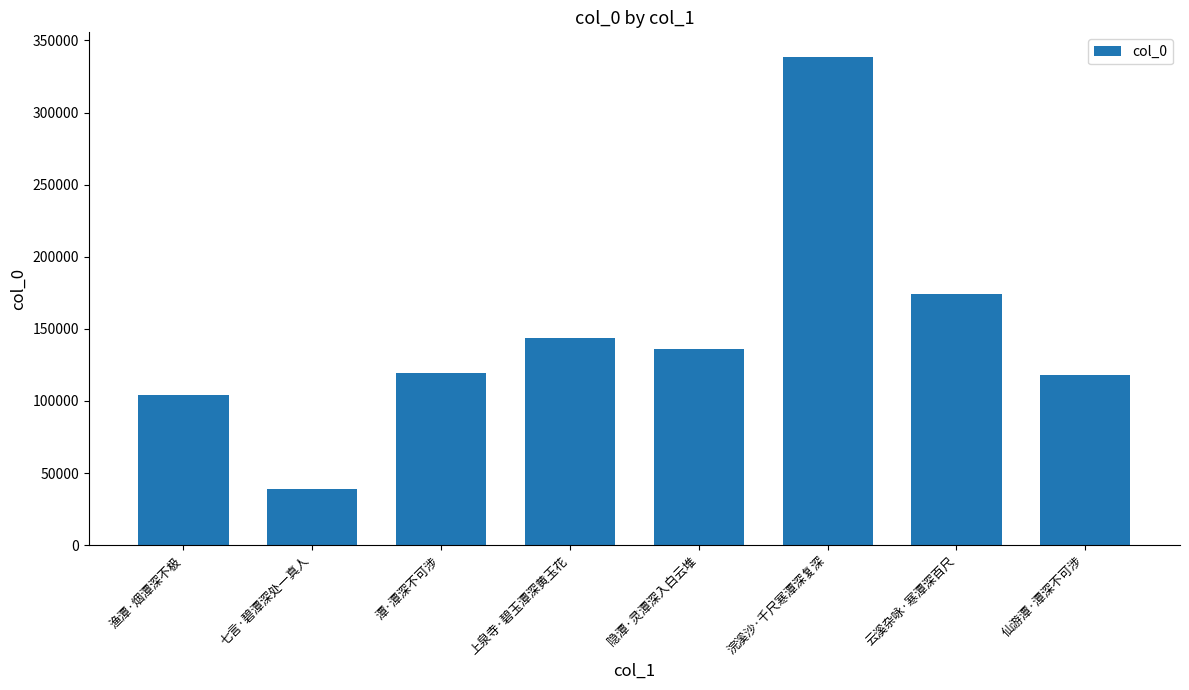

What is the label of the 2nd bar from the left?

七言·碧潭深处一真人